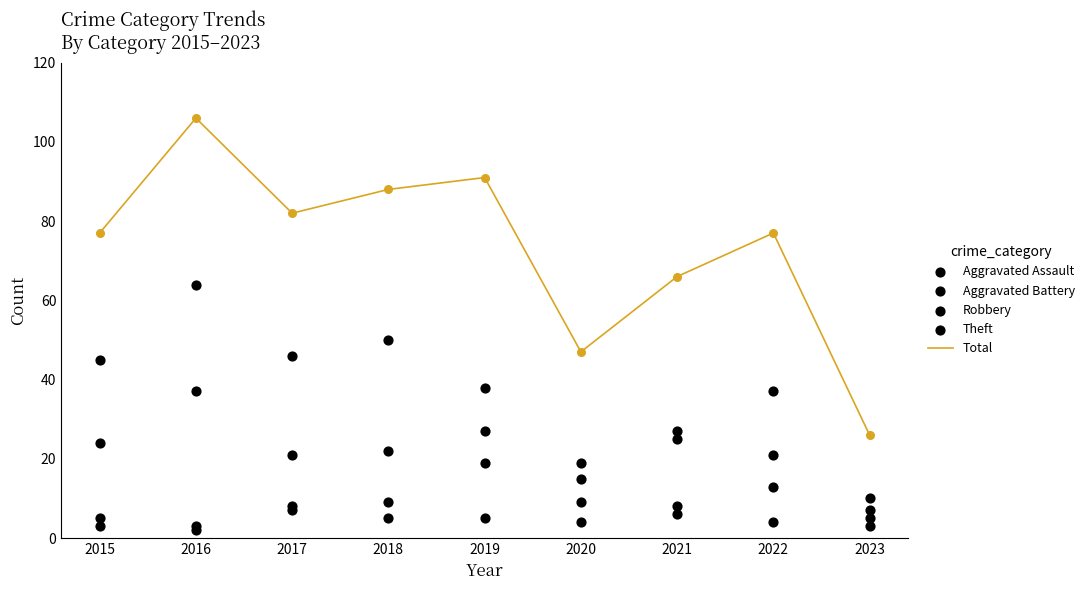

Is the value of Aggravated Assault at 2023 greater than the value of Aggravated Battery at 2022?

No